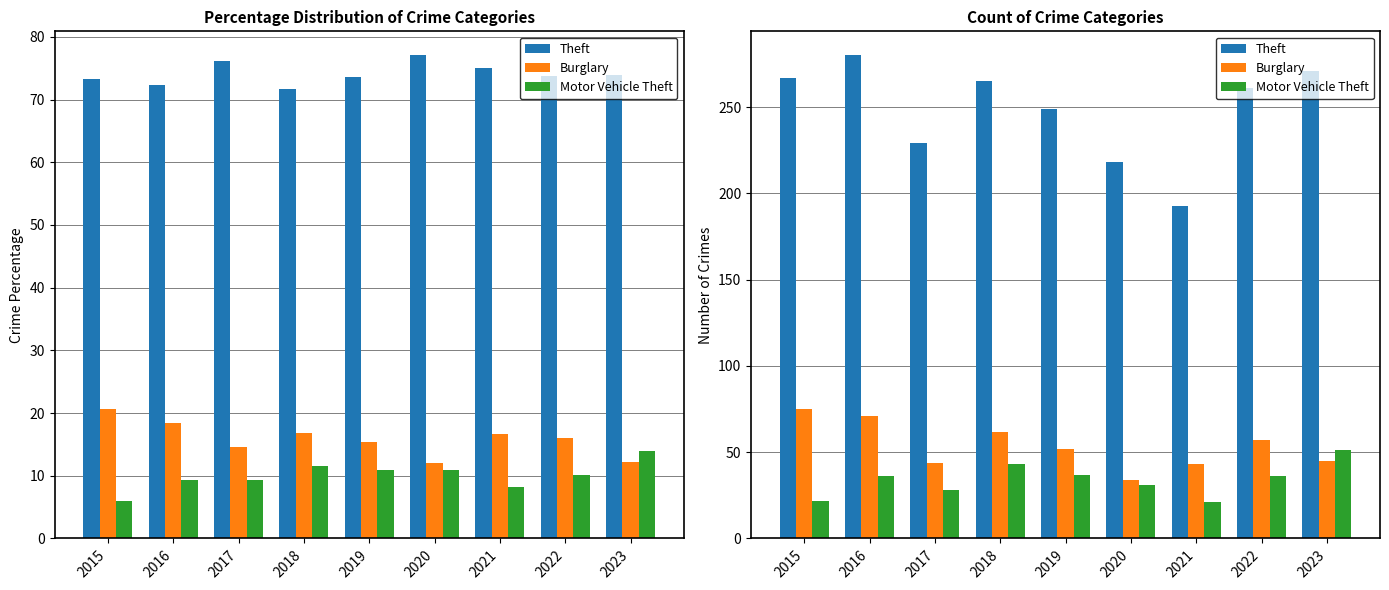

How many bars are there in total?

27